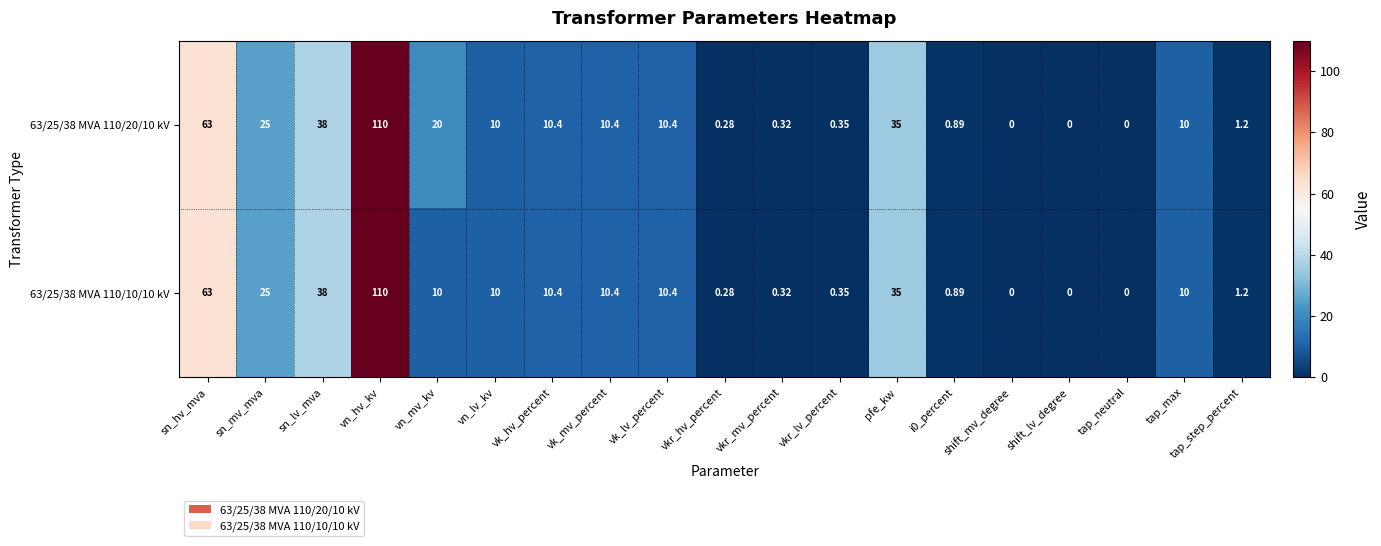

Is the value of 63/25/38 MVA 110/10/10 kV at tap_max greater than the value of 63/25/38 MVA 110/20/10 kV at sn_lv_mva?

No